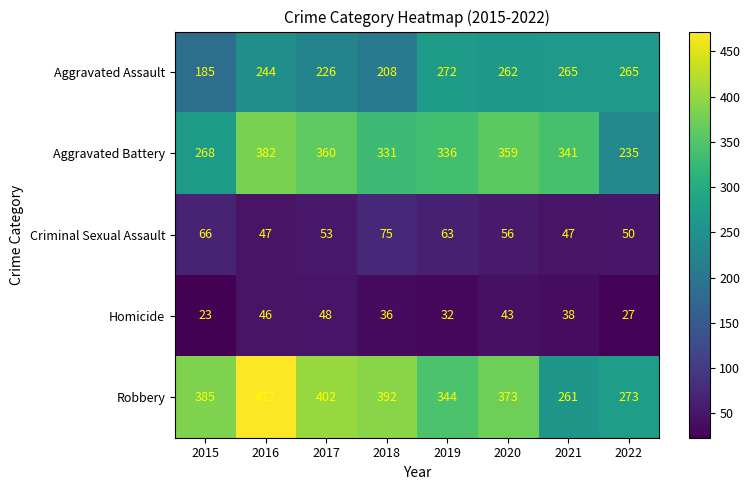

What is the difference between the maximum and minimum values in the Criminal Sexual Assault series?

28